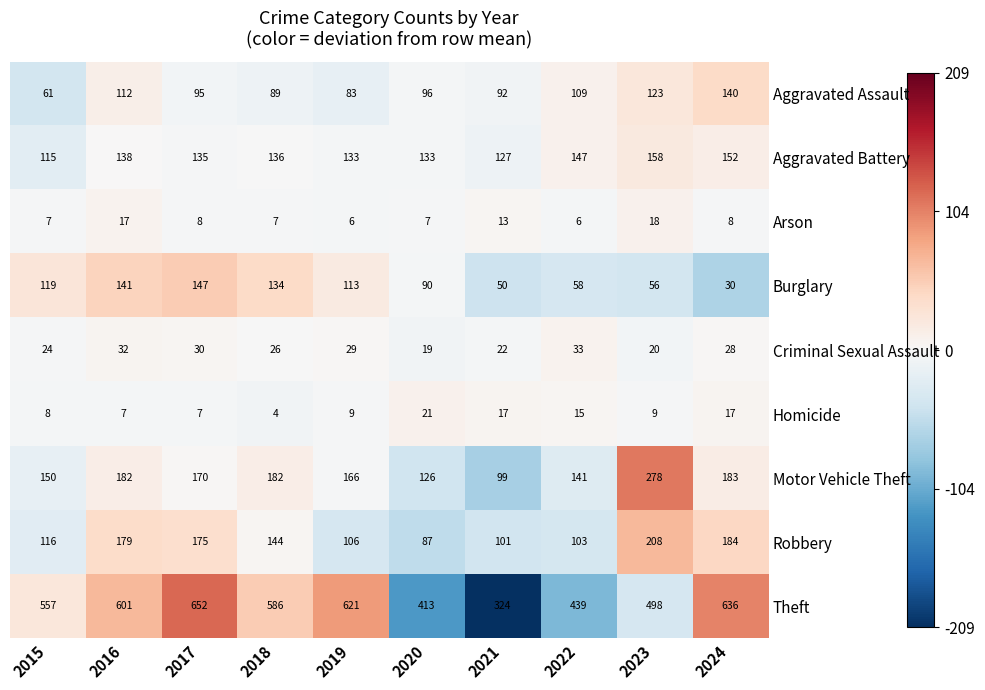

Which category has the lowest value in the Theft series?

2021